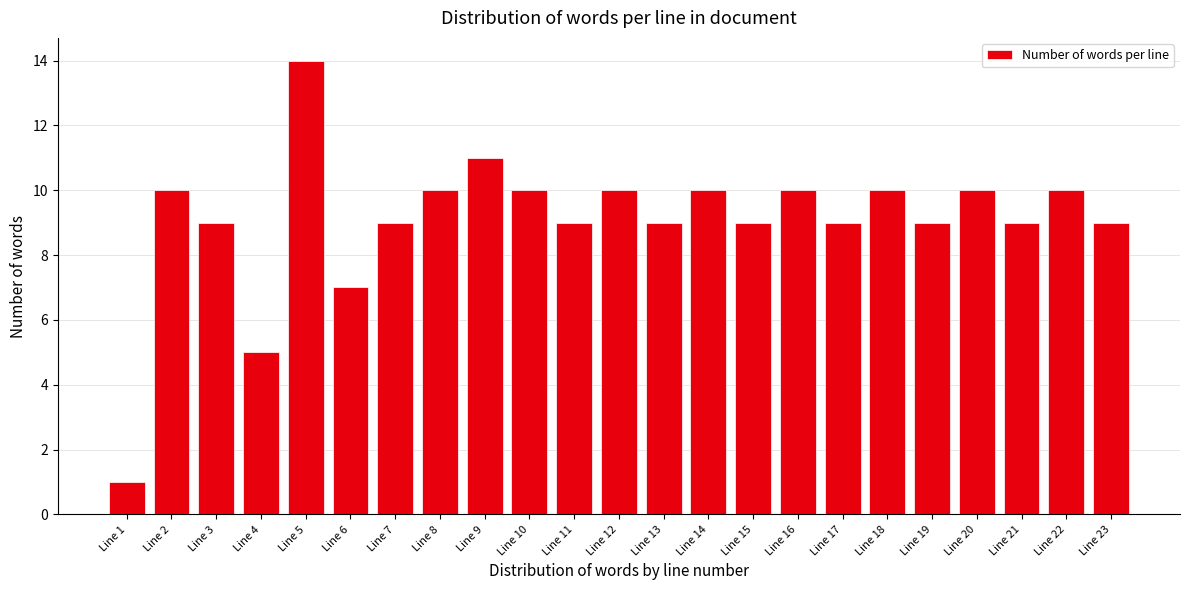

Reading left to right, list all the values displayed in this chart.

1	10	9	5	14	7	9	10	11	10	9	10	9	10	9	10	9	10	9	10	9	10	9